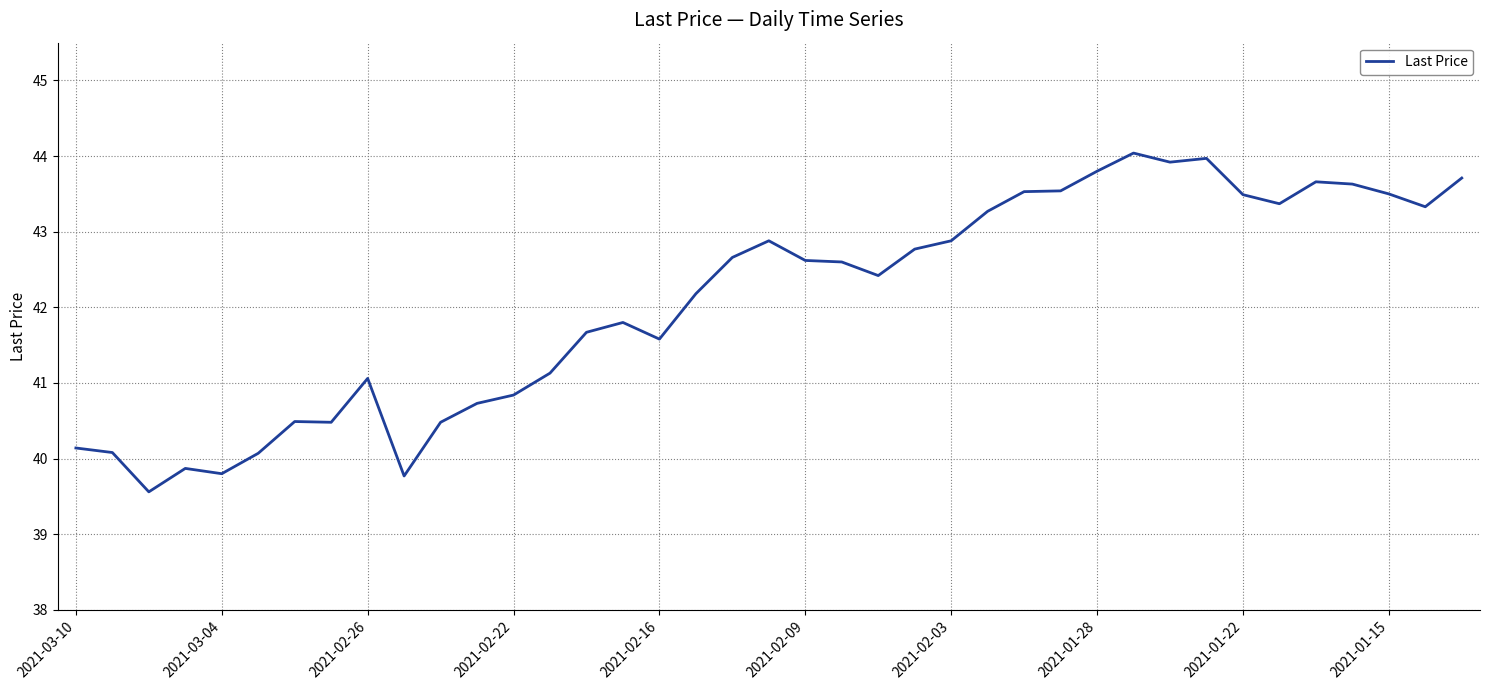

How many values are below 42?

17